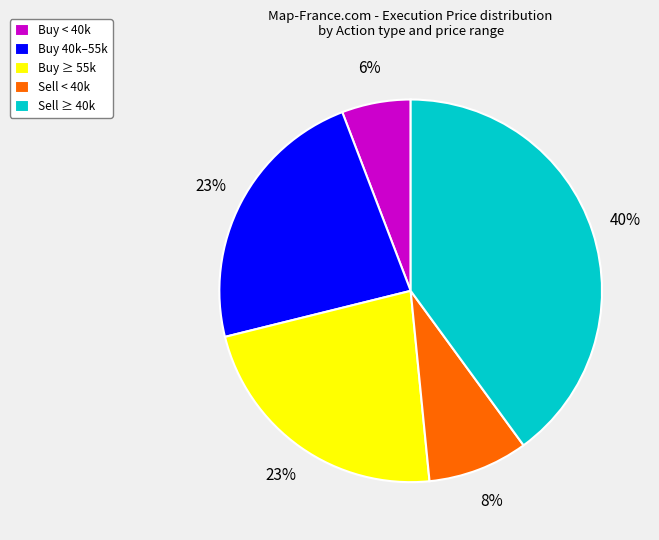

To the nearest percent, what portion does Sell ≥ 40k represent?

40%